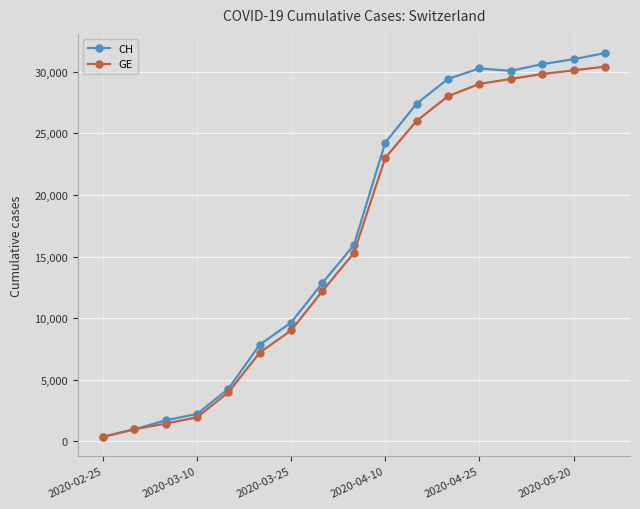

Which series has the widest spread of values?

CH